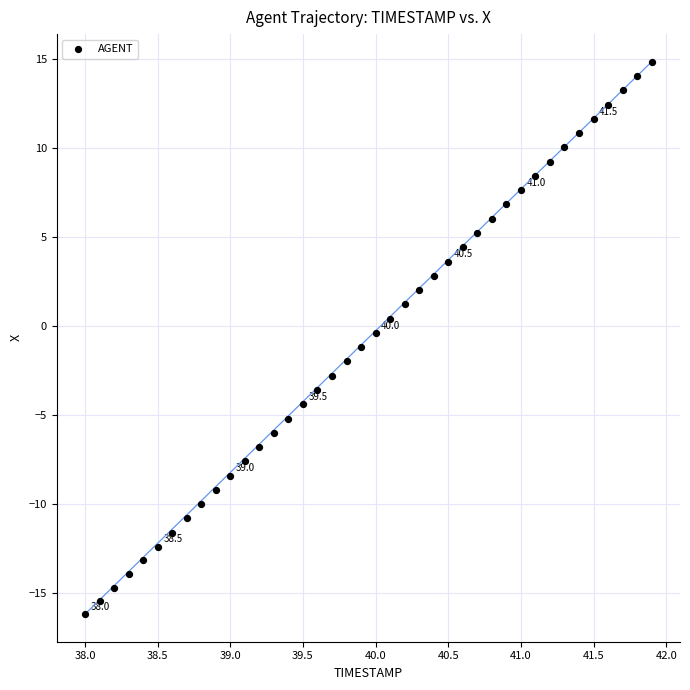

What is the range of X values (max minus min)?

3.9